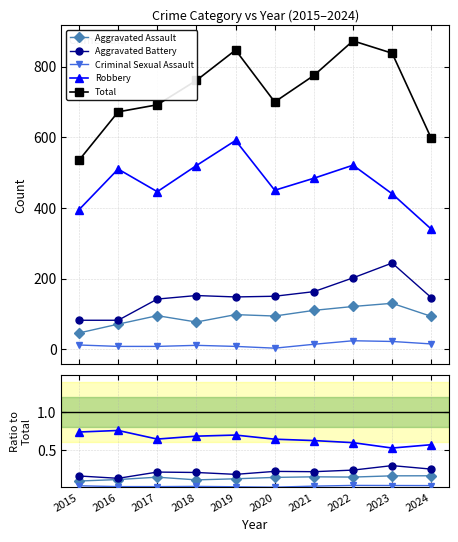

Which category has the highest value in the Criminal Sexual Assault series?

2022